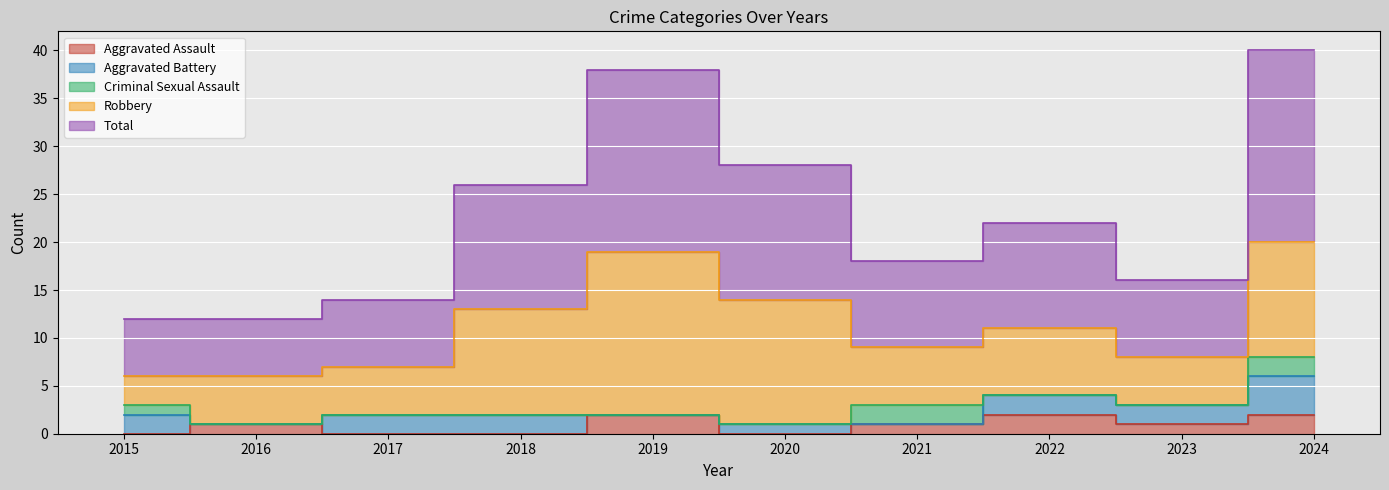

The Aggravated Battery series shows 1 at 2020. True or false?

False